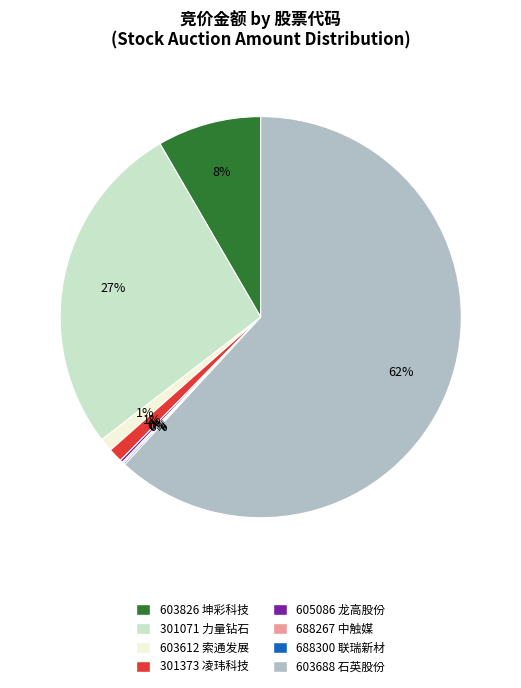

Is it true that 301373 is 1% of the pie?

True